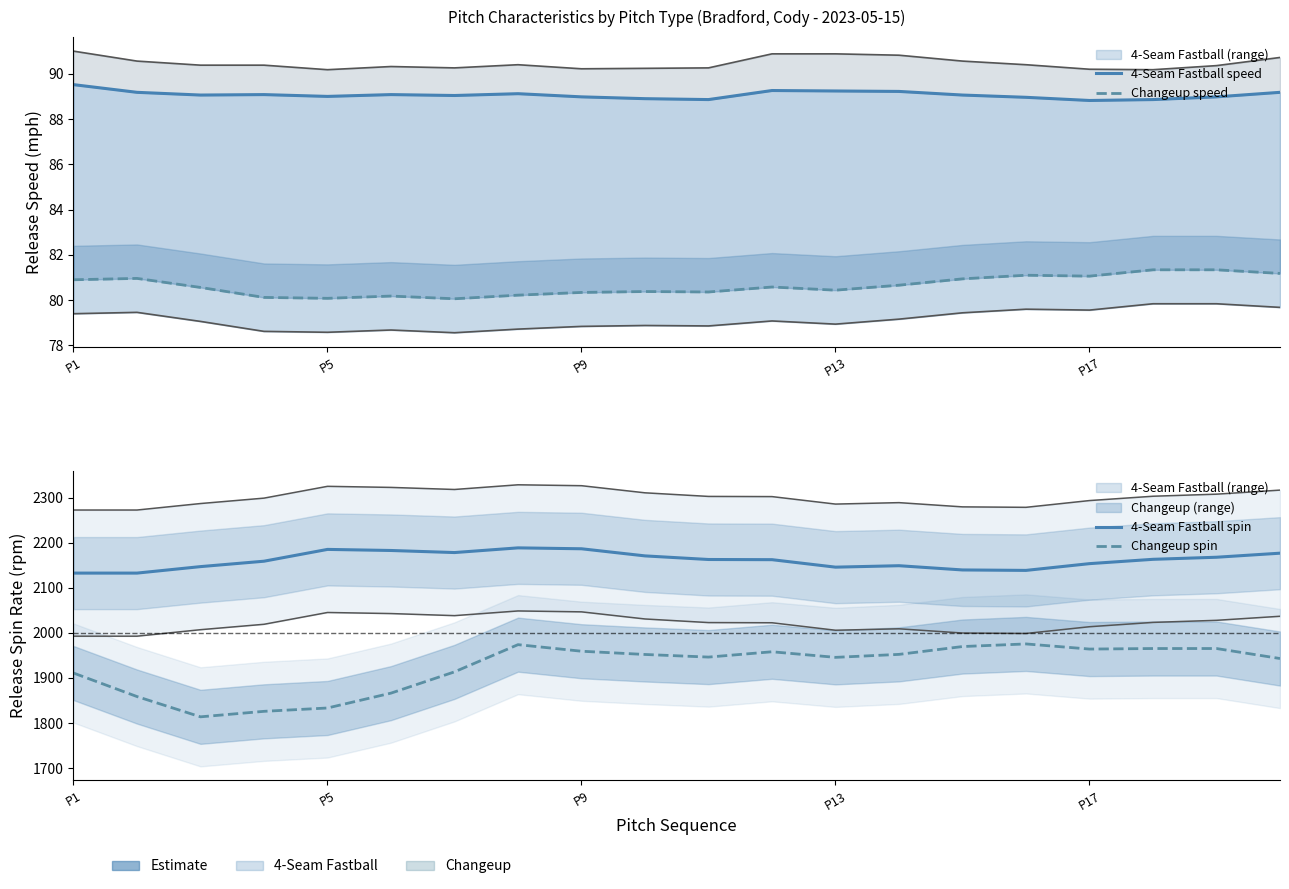

At P17, list the series in order from largest to smallest.

4-Seam Fastball spin, Changeup spin, 4-Seam Fastball speed, Changeup speed